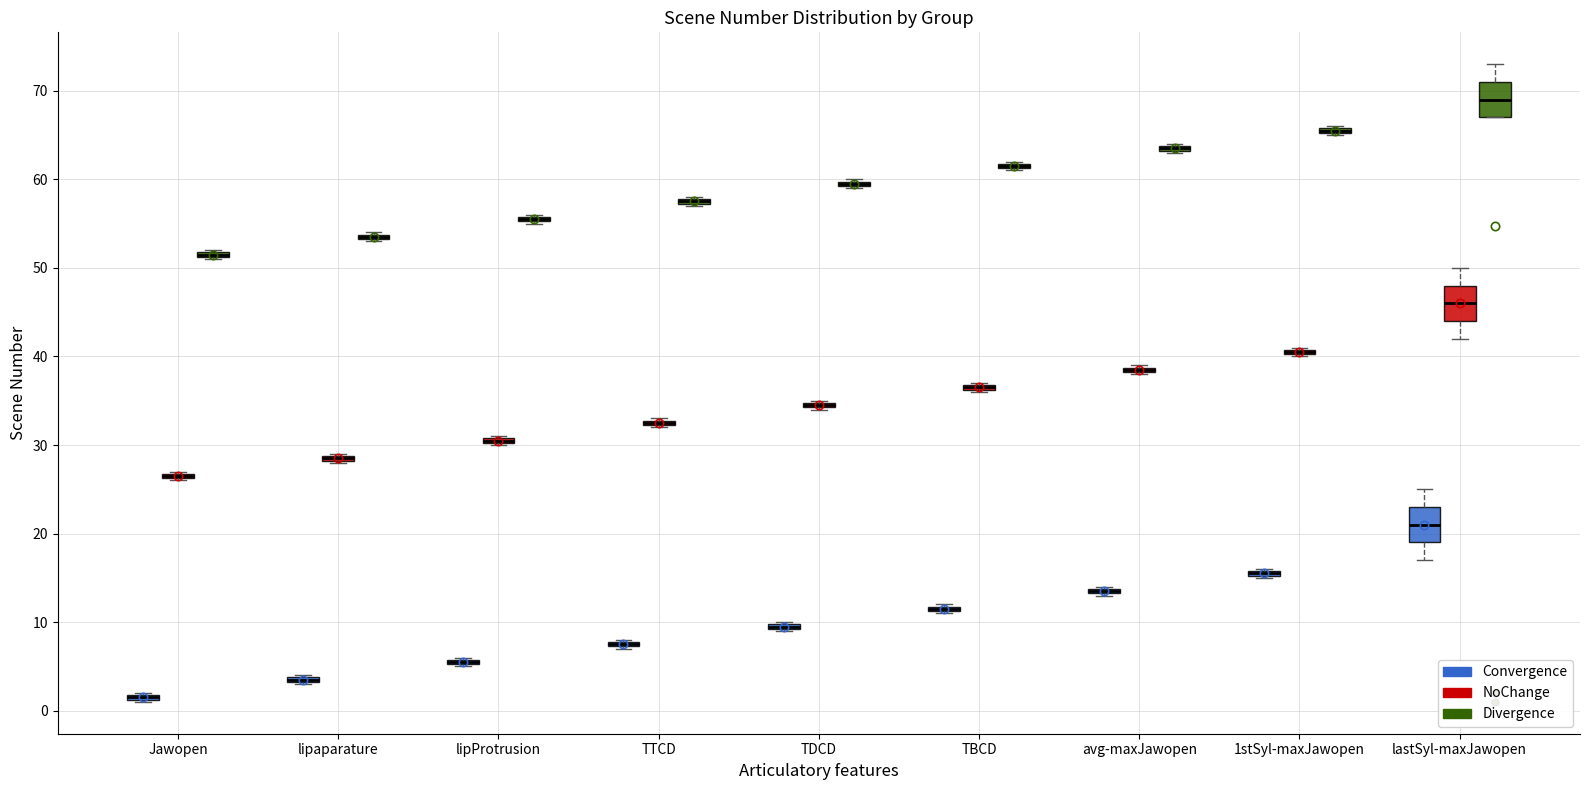

Where is the upper edge of the box for lipaparature (NoChange) on the y-axis? The values are not printed on the chart, so give them approximately, as read against the axis.

29